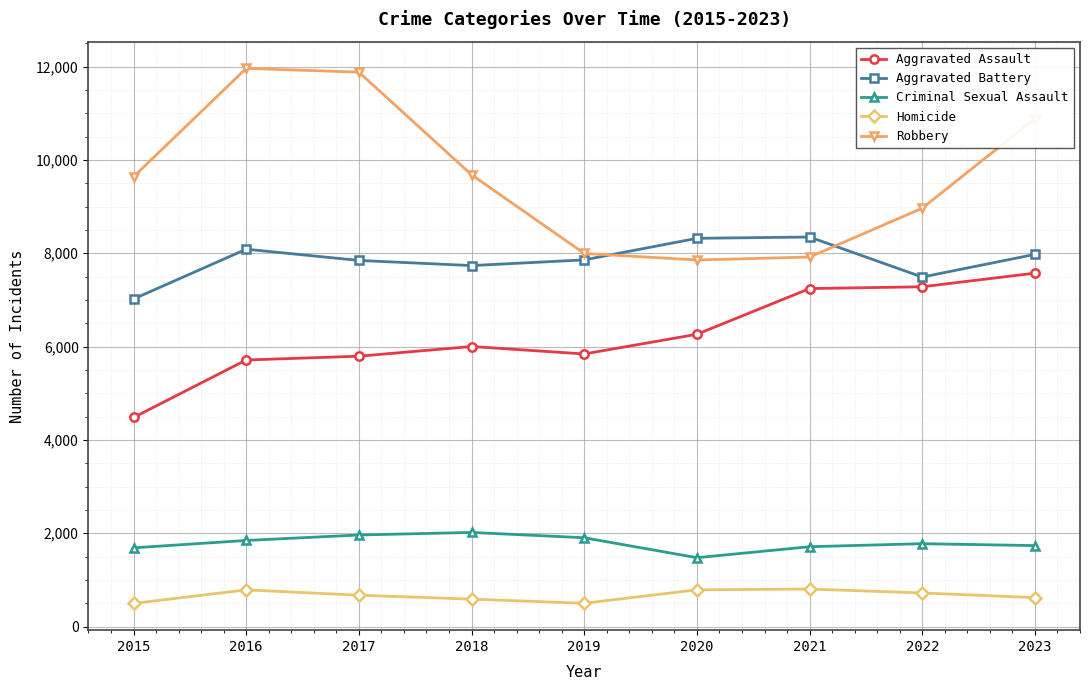

What is the average value of the Criminal Sexual Assault series?

1790